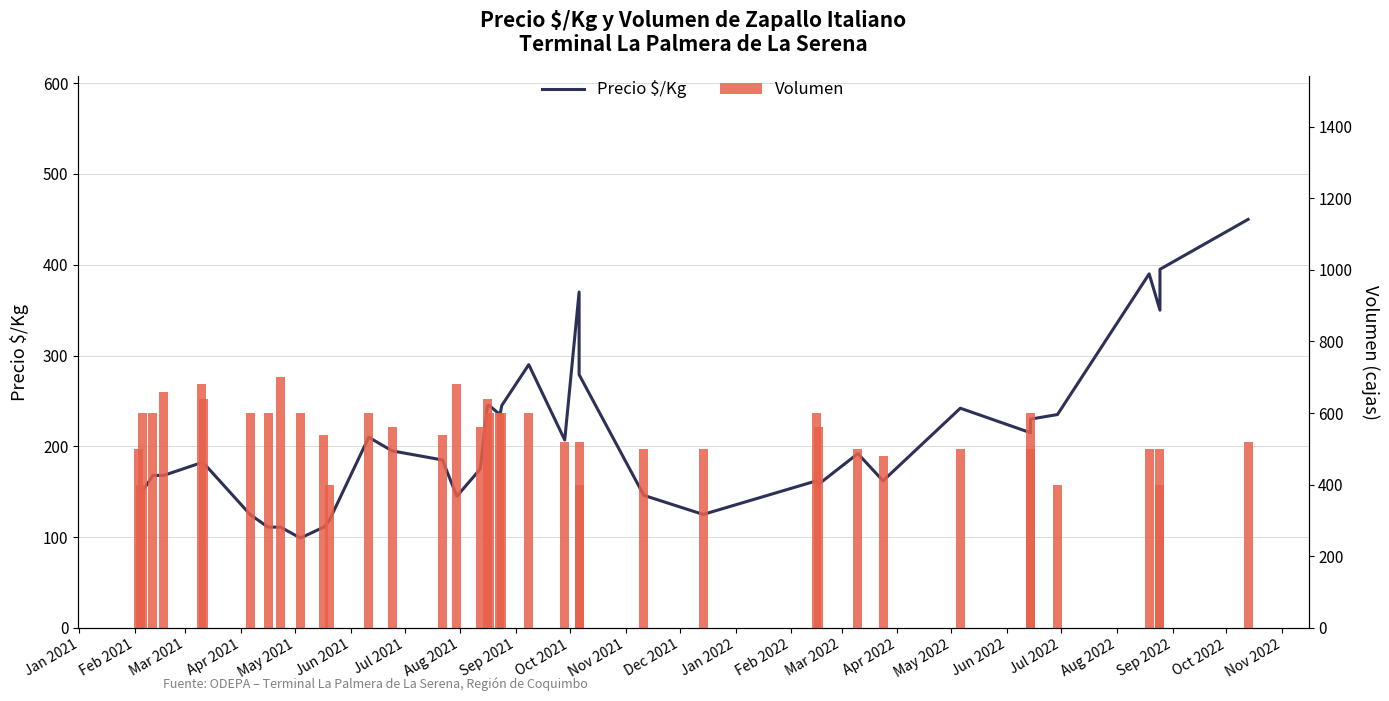

What is the highest value of the Precio $/Kg series?

450